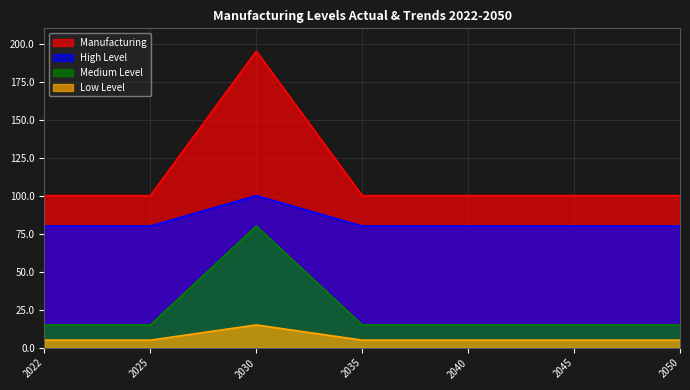

Which series has the largest range (max minus min)?

Manufacturing